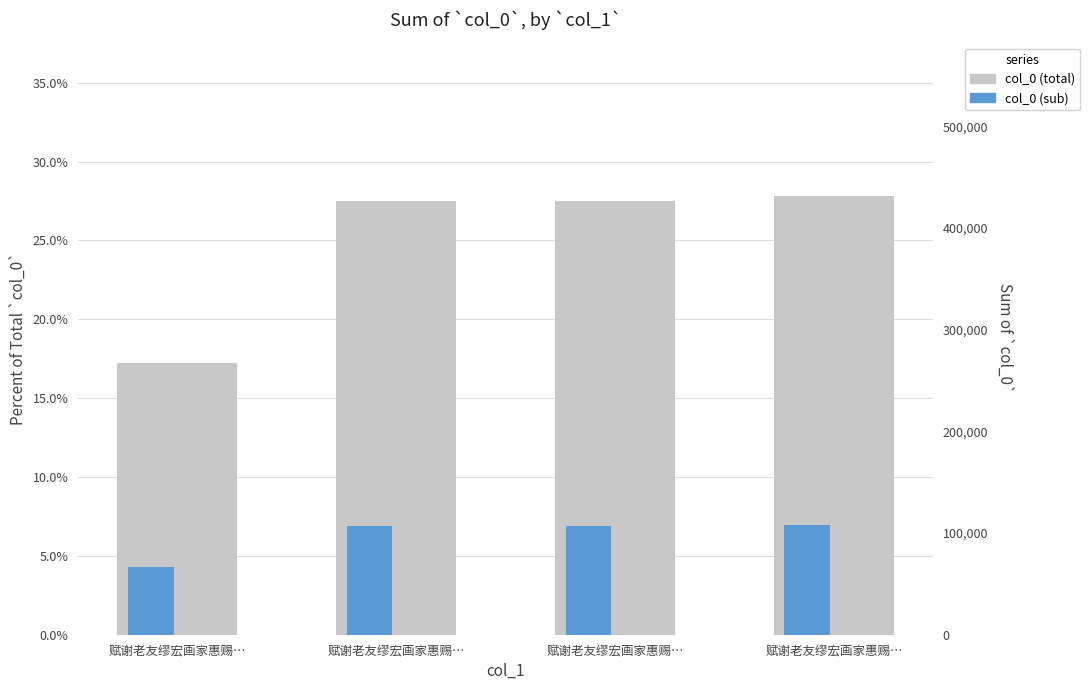

At which label is the value closest to 0?

赋谢老友缪宏画家惠赐…